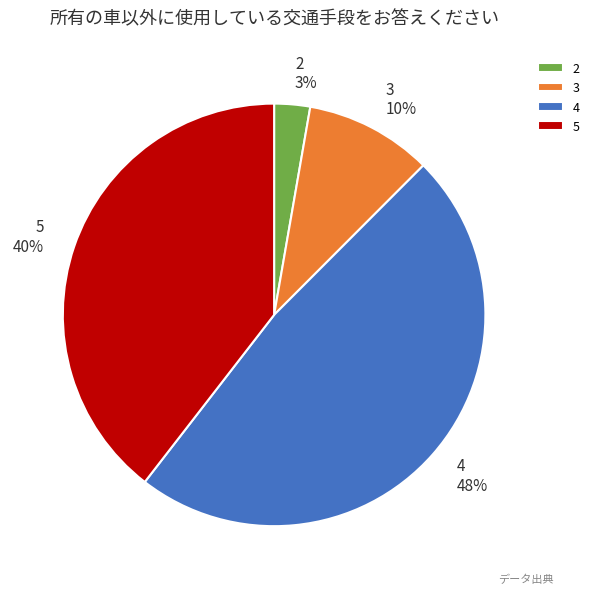

True or false: 3 accounts for 10% of the total.

True